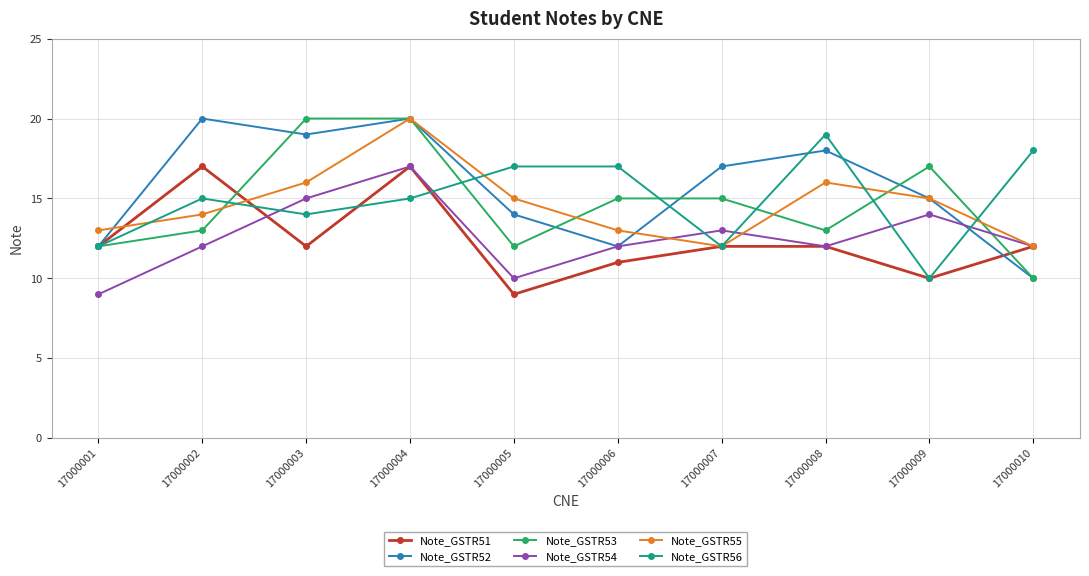

The Note_GSTR53 series shows 15 at 17000007. True or false?

True